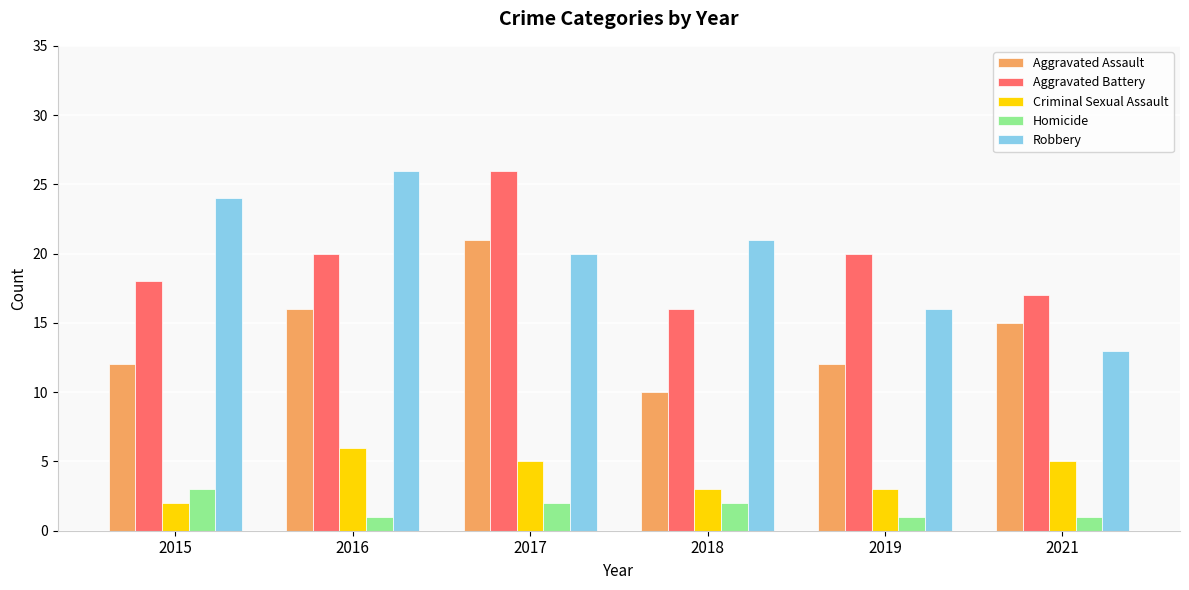

How many values in the Aggravated Assault series are below 15?

3